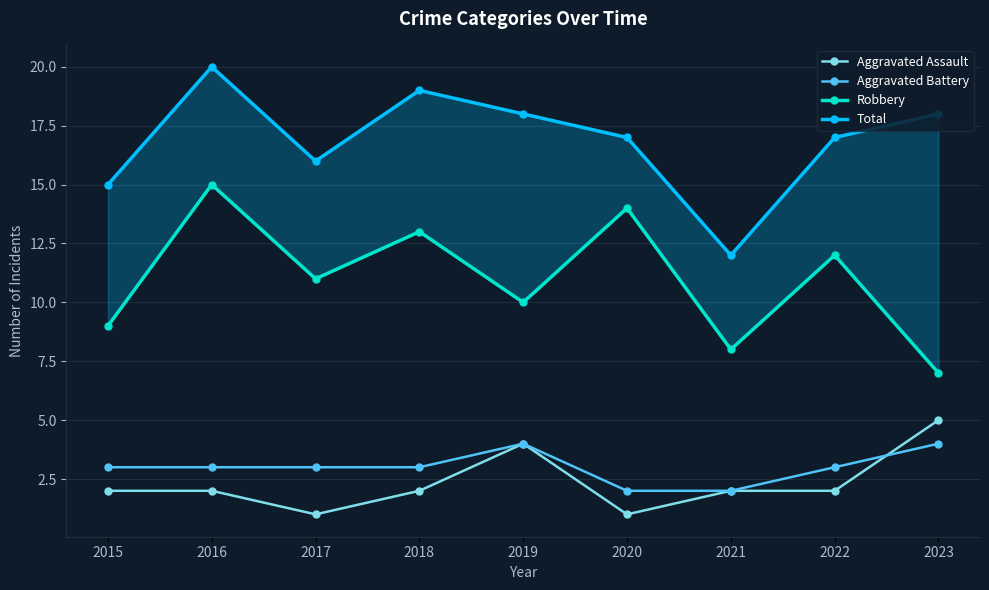

Which label corresponds to the smallest value in the chart?

2017